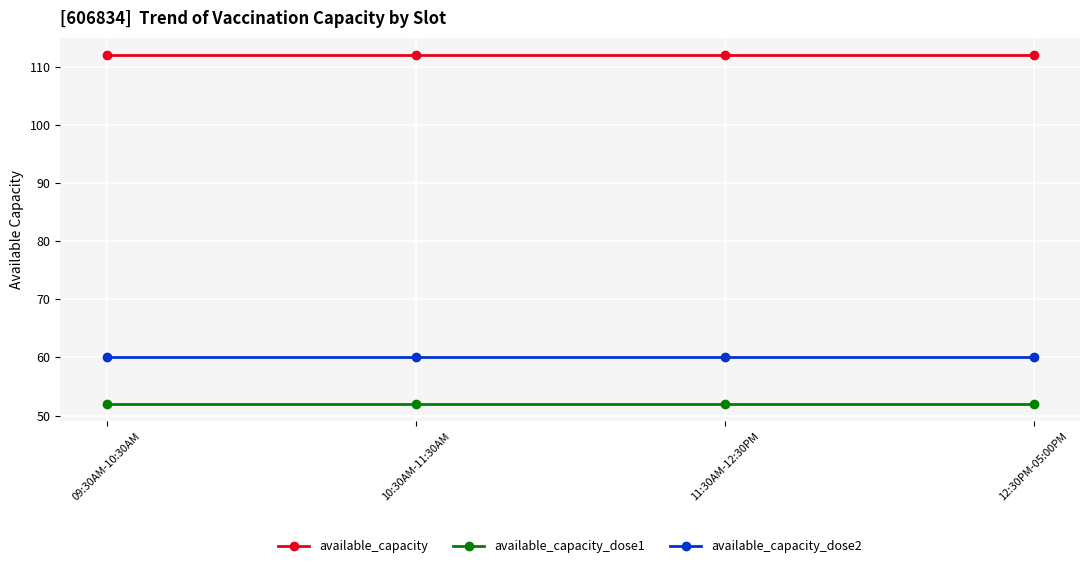

What position from the right is 09:30AM-10:30AM?

4